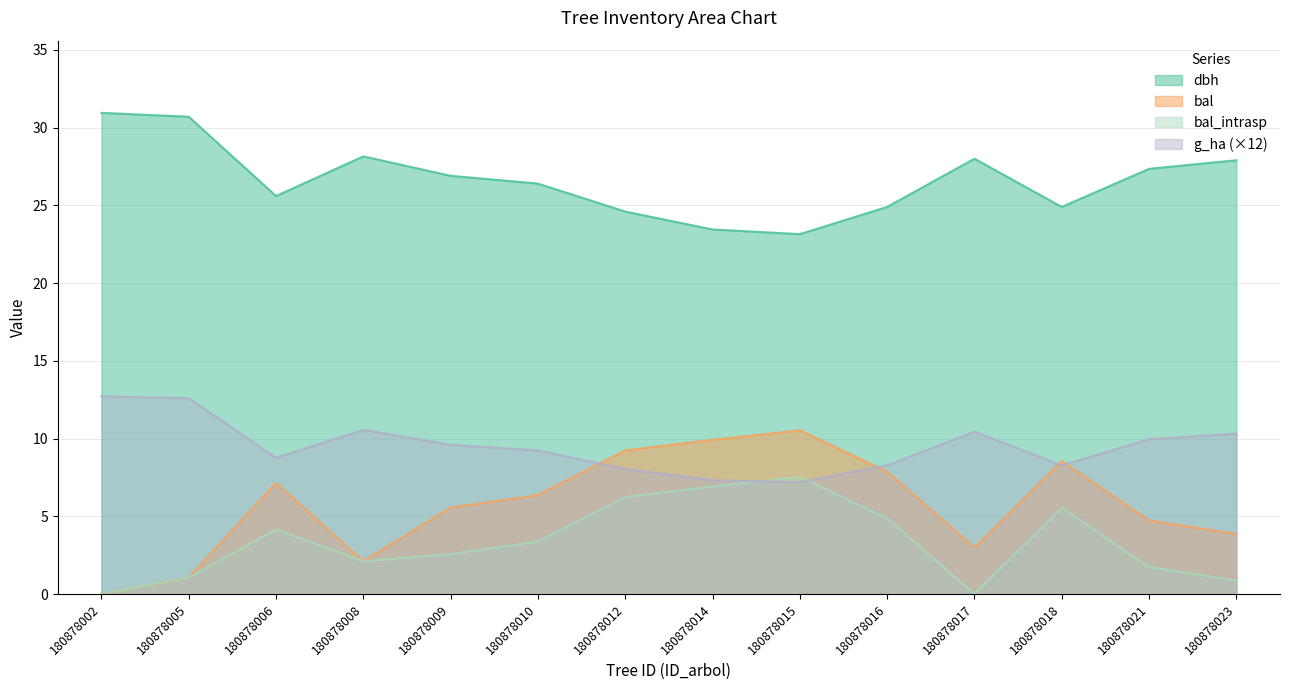

True or false: dbh and g_ha cross at least once.

False